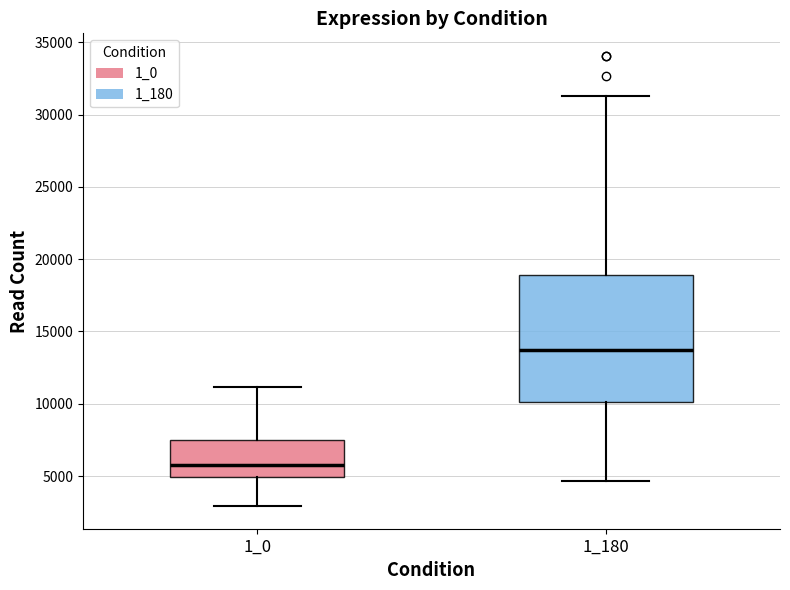

Where does the median line of the box at x = 1_180 sit on the y-axis? The values are not printed on the chart, so give them approximately, as read against the axis.

13500